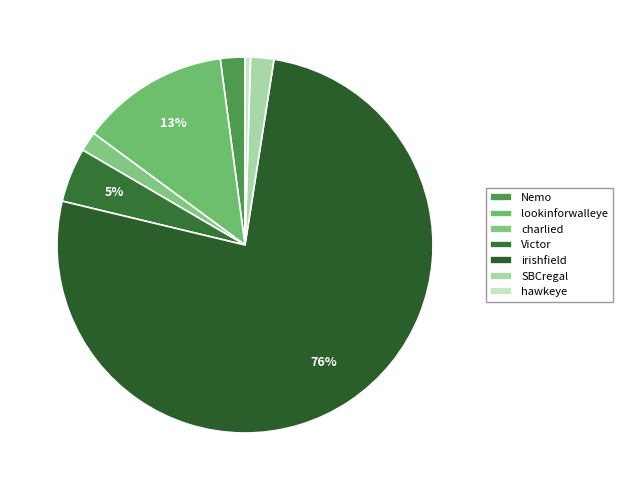

Is irishfield the majority of the pie?

Yes